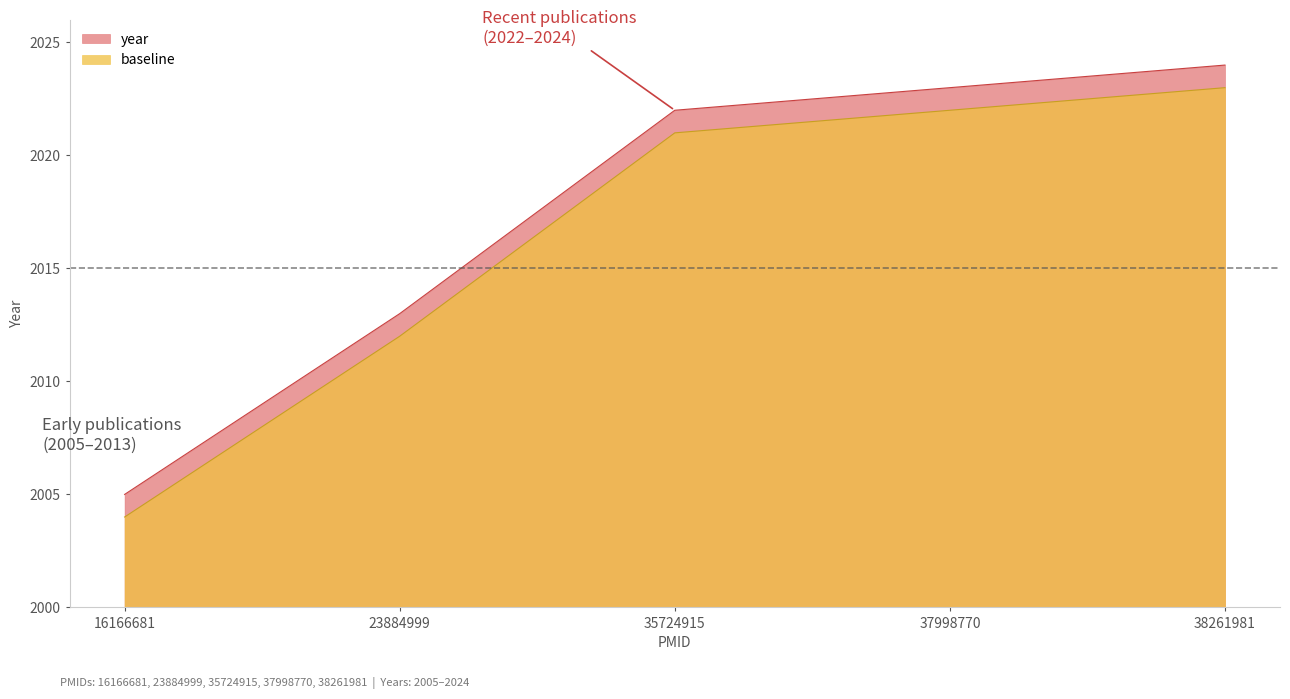

How many lines are shown in the chart?

2